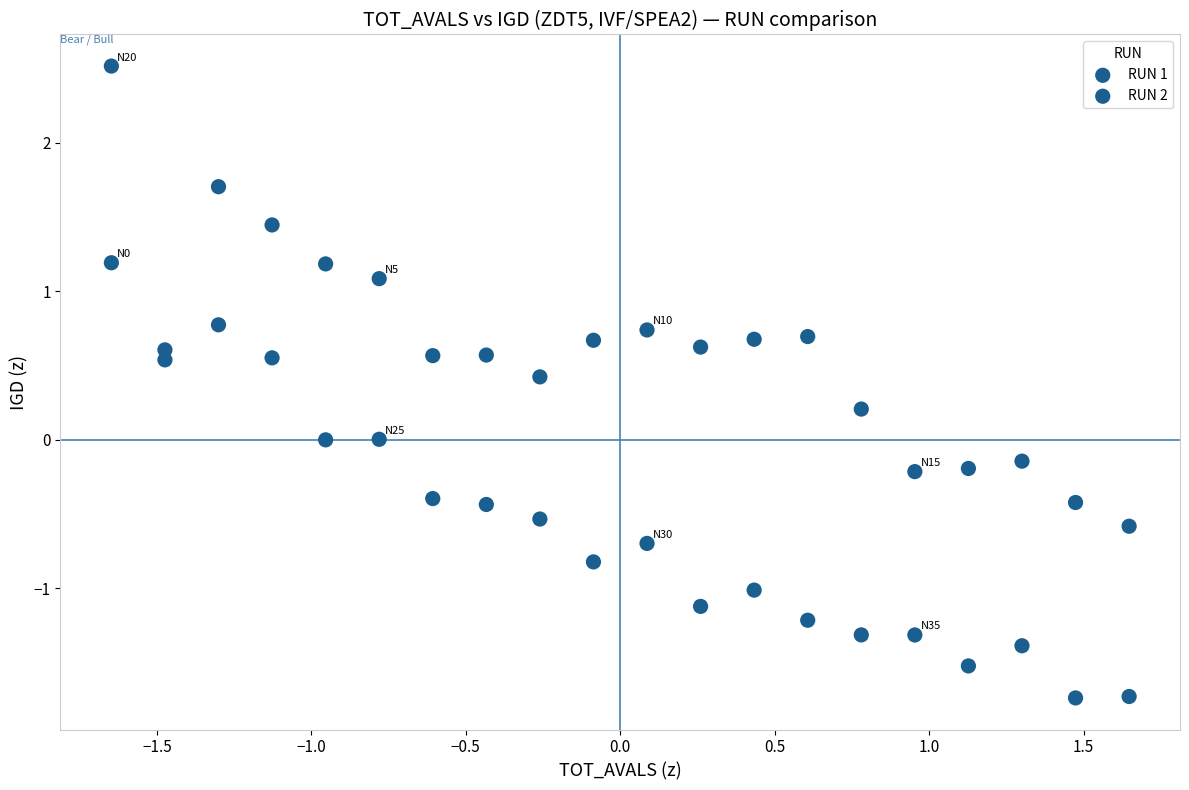

Count the number of points in this scatter plot.

40